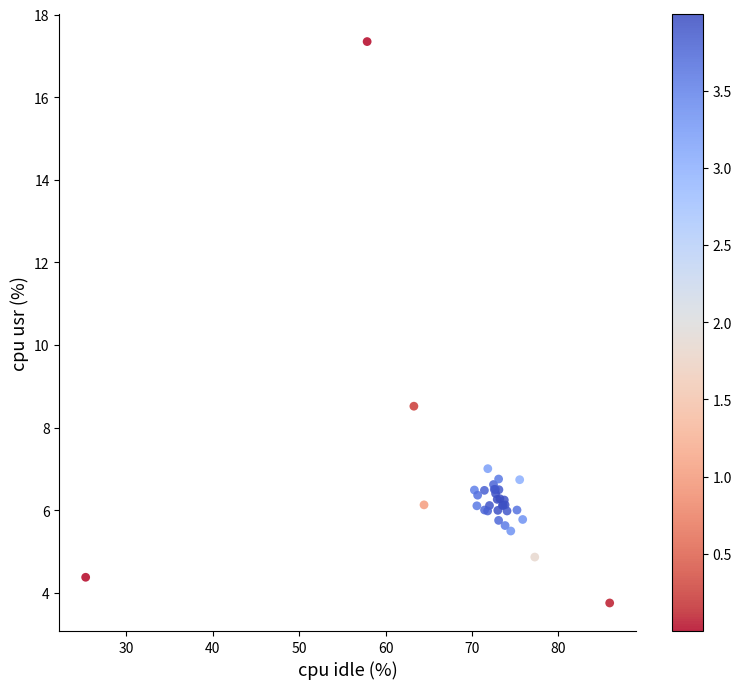

What Y value in the scatter plot is closest to 10?

8.5